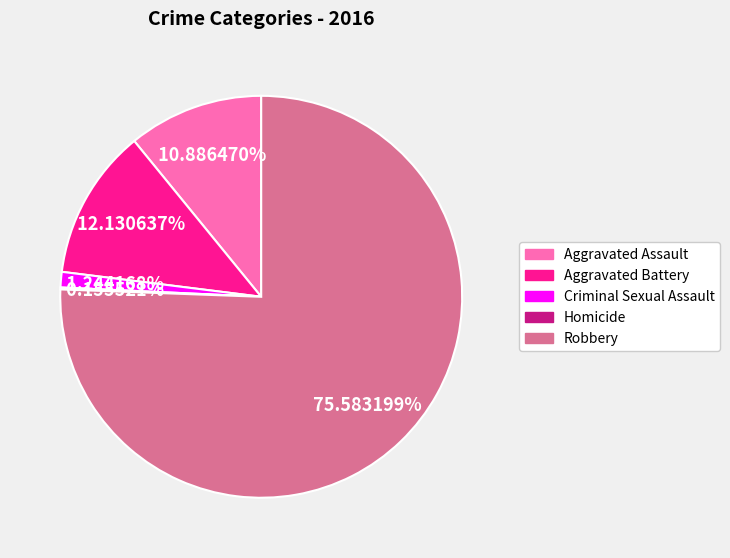

True or false: Robbery accounts for 67% of the total.

False